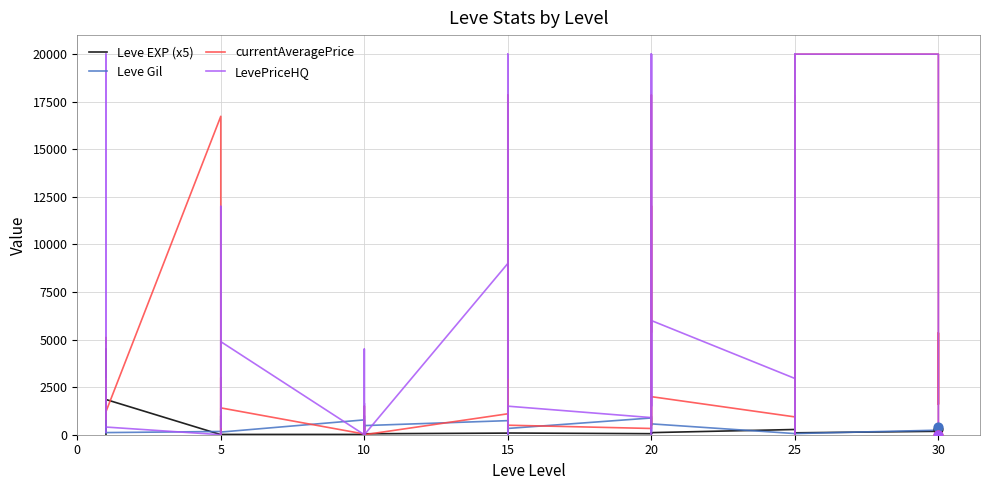

Which series contains the highest Y value?

currentAveragePrice